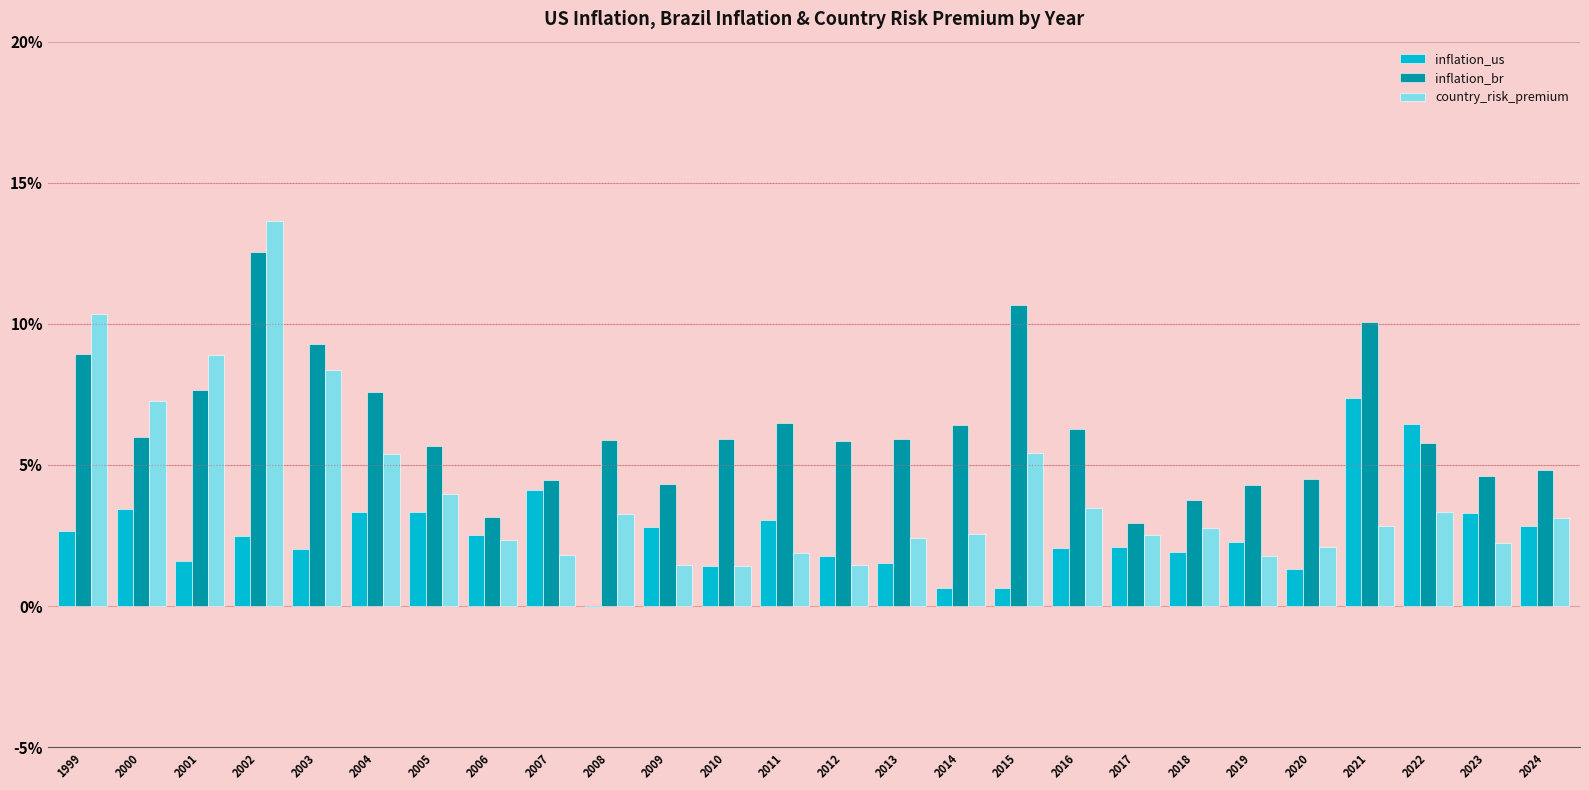

Does the chart contain stacked bars?

No